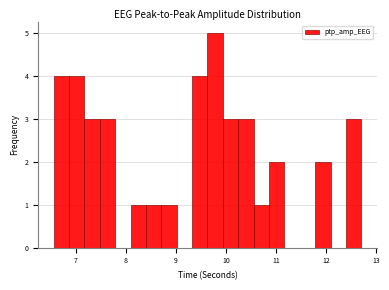

Read against the x-axis, roughly where is the centre of the tallest bar?

9.8